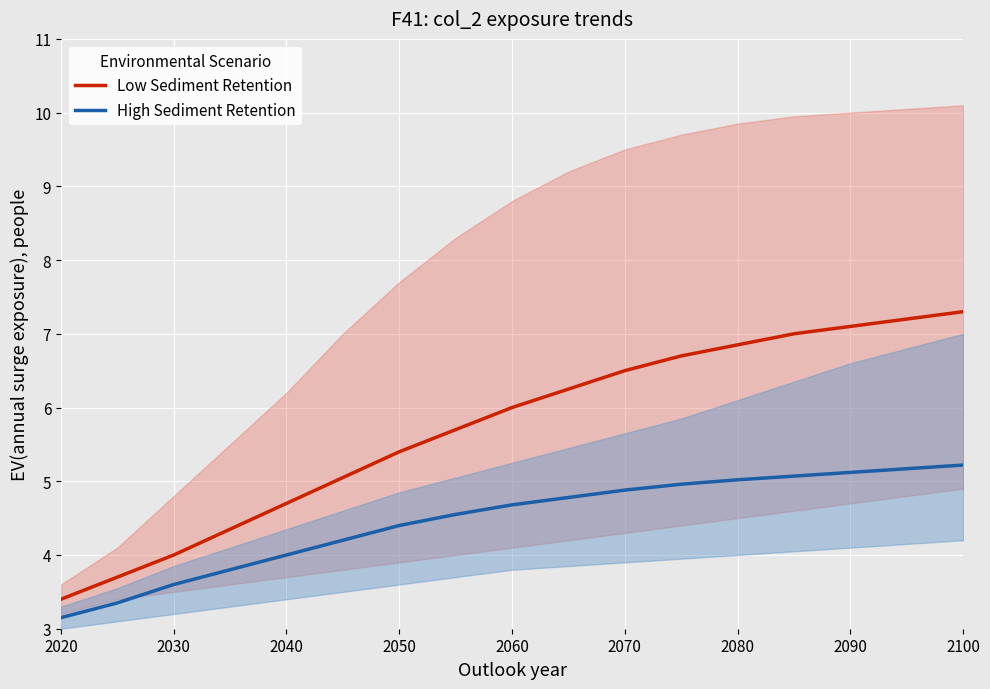

The value of High Sediment Retention at 2080 is 8.6. True or false?

False